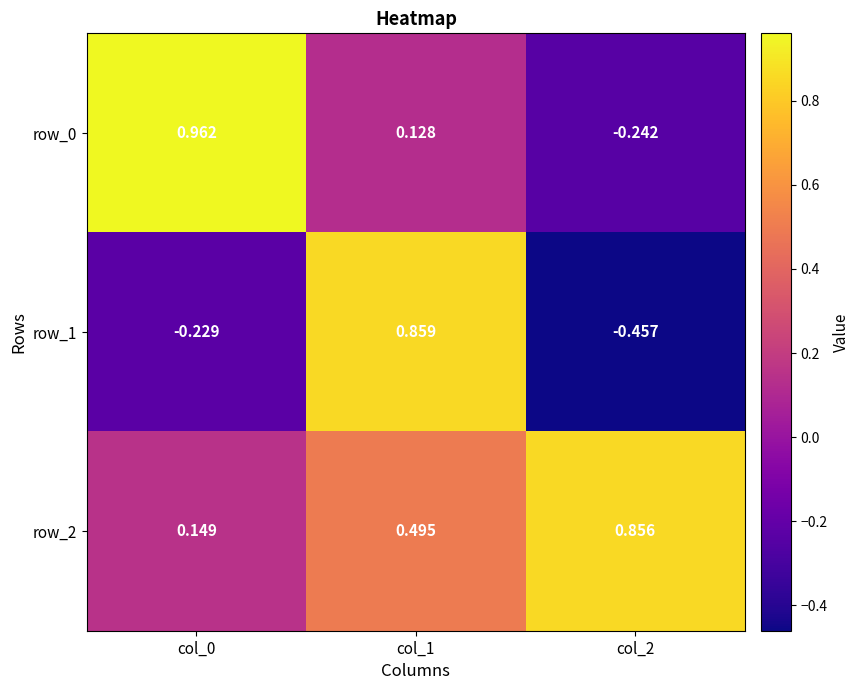

Is the value of row_0 at col_1 greater than the value of row_2 at col_1?

No